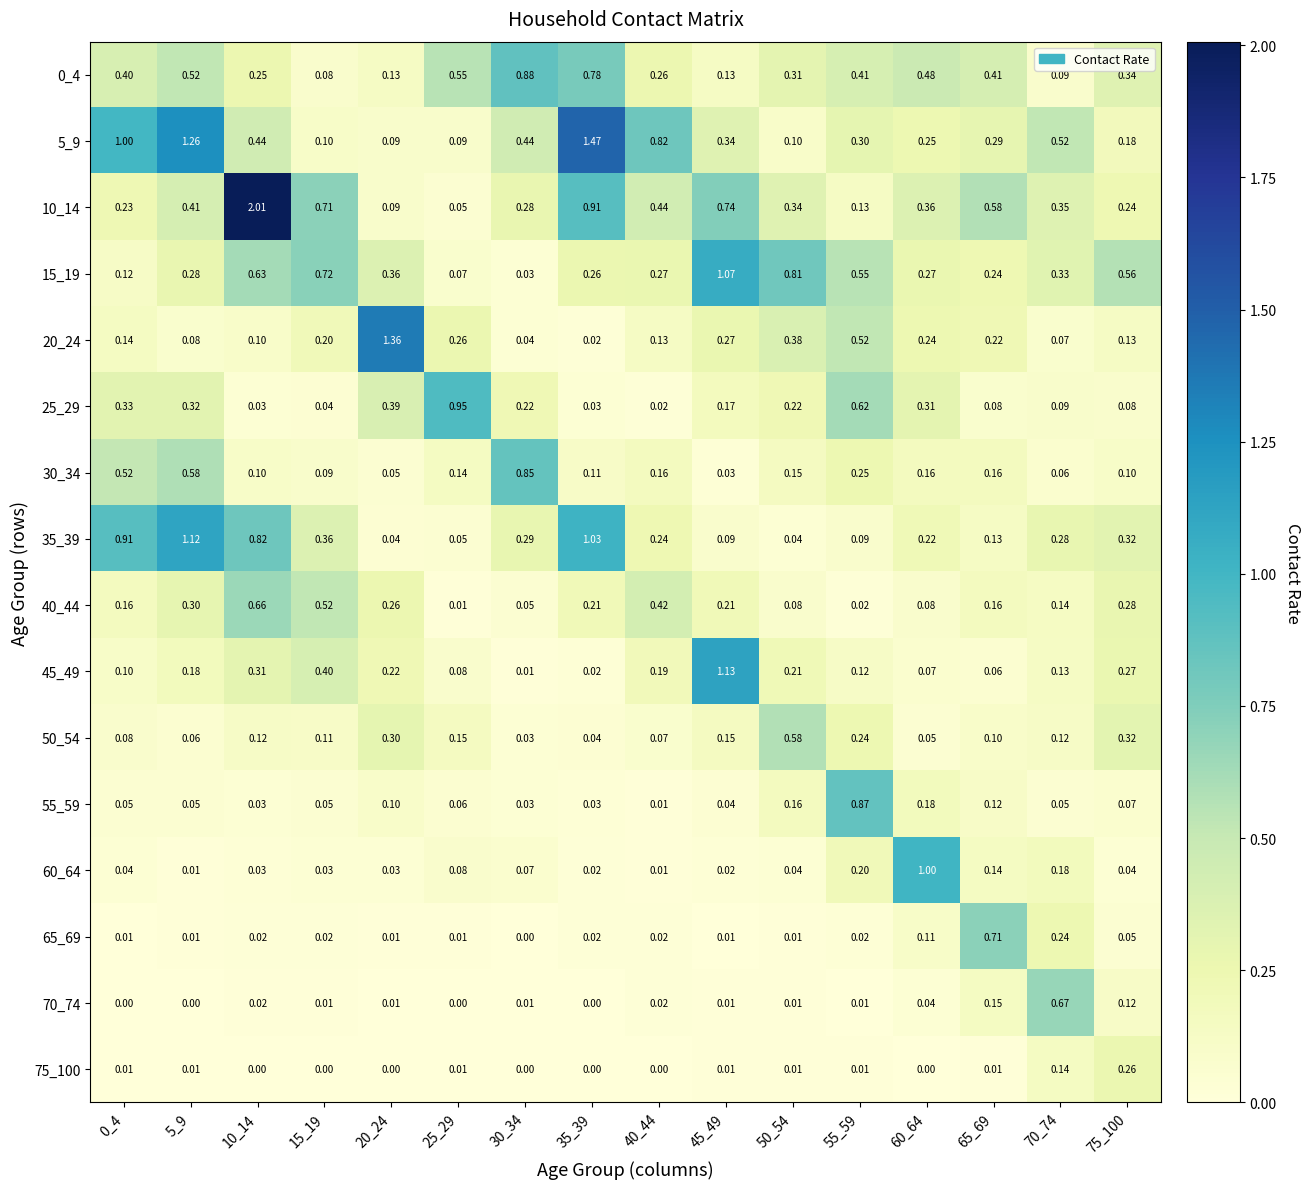

Is the value of 20_24 at 0_4 greater than the value of 0_4 at 20_24?

Yes